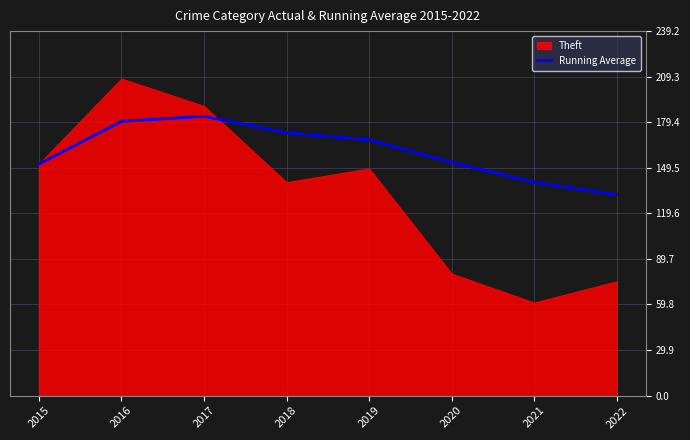

Is it true that Running Average equals 272.4 at 2019?

False